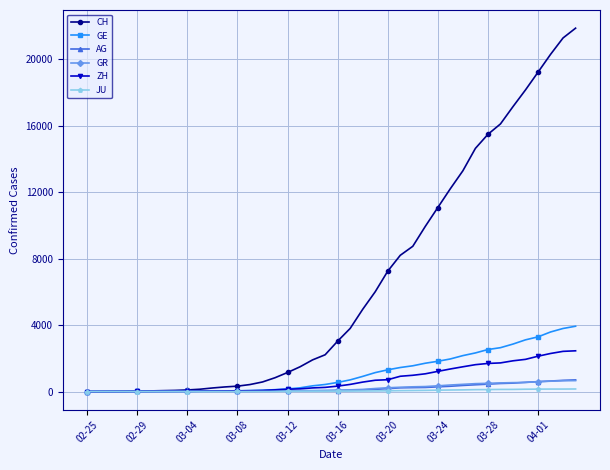

Which series has the widest spread of values?

CH